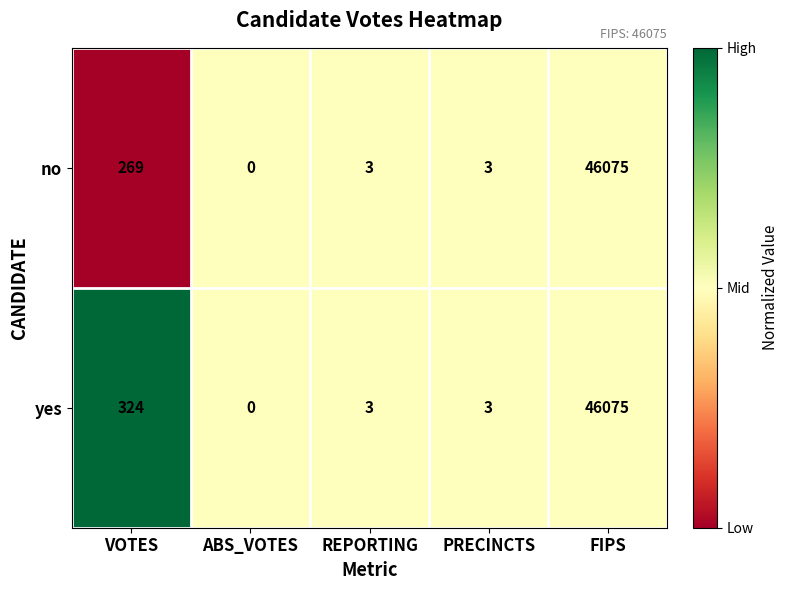

The yes series shows 3 at PRECINCTS. True or false?

True